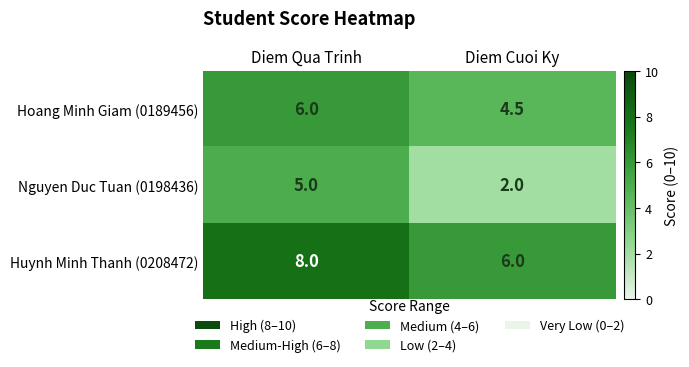

Read the Nguyen Duc Tuan (0198436) value at Diem Cuoi Ky.

2.0